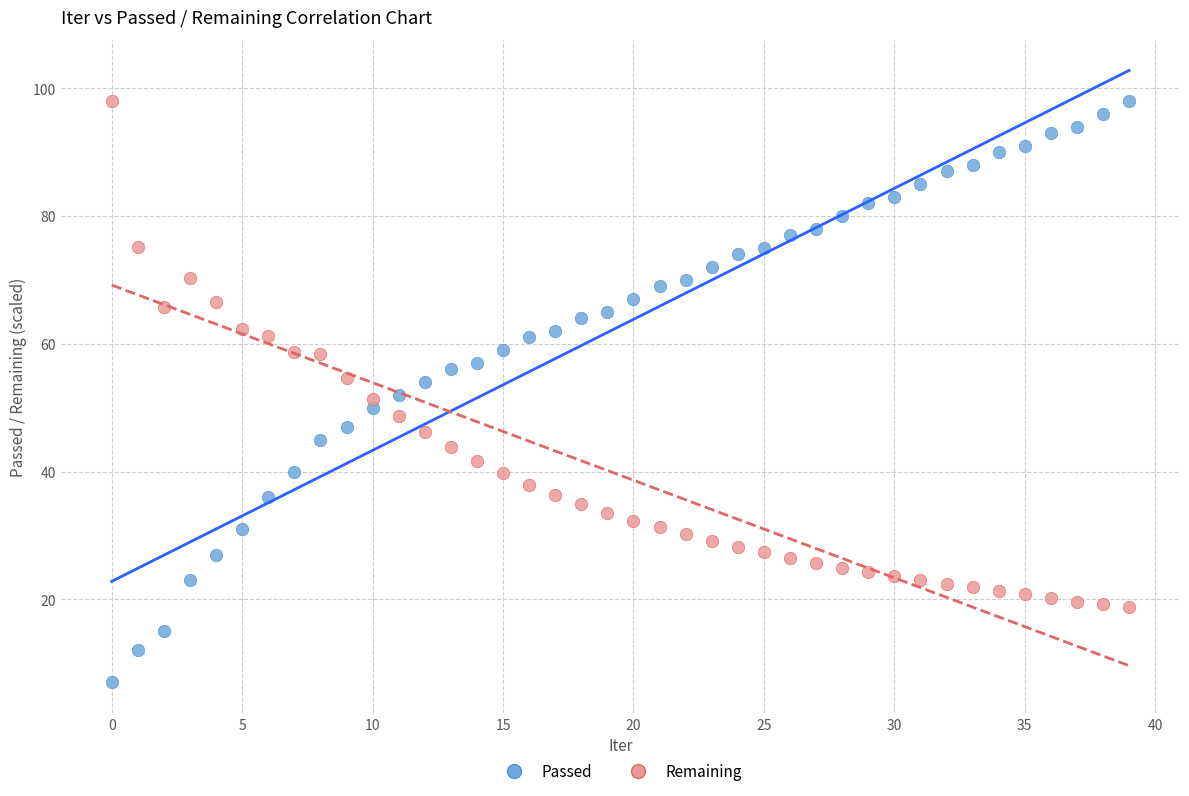

Across all data points, what is the range of Y values (max minus min)?

91.0